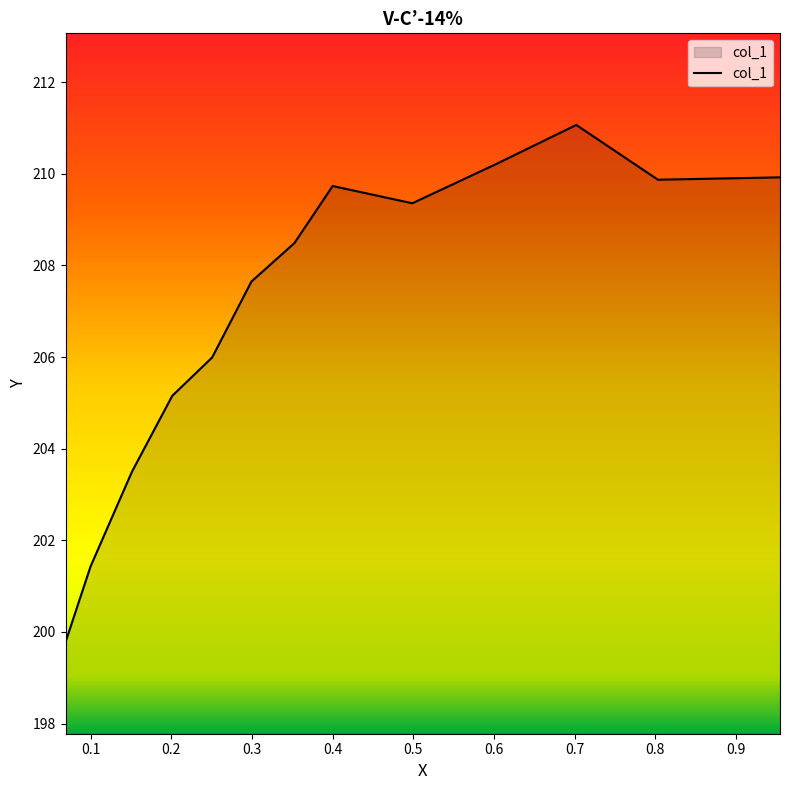

The value at 0.4001 is 209.7. True or false?

True